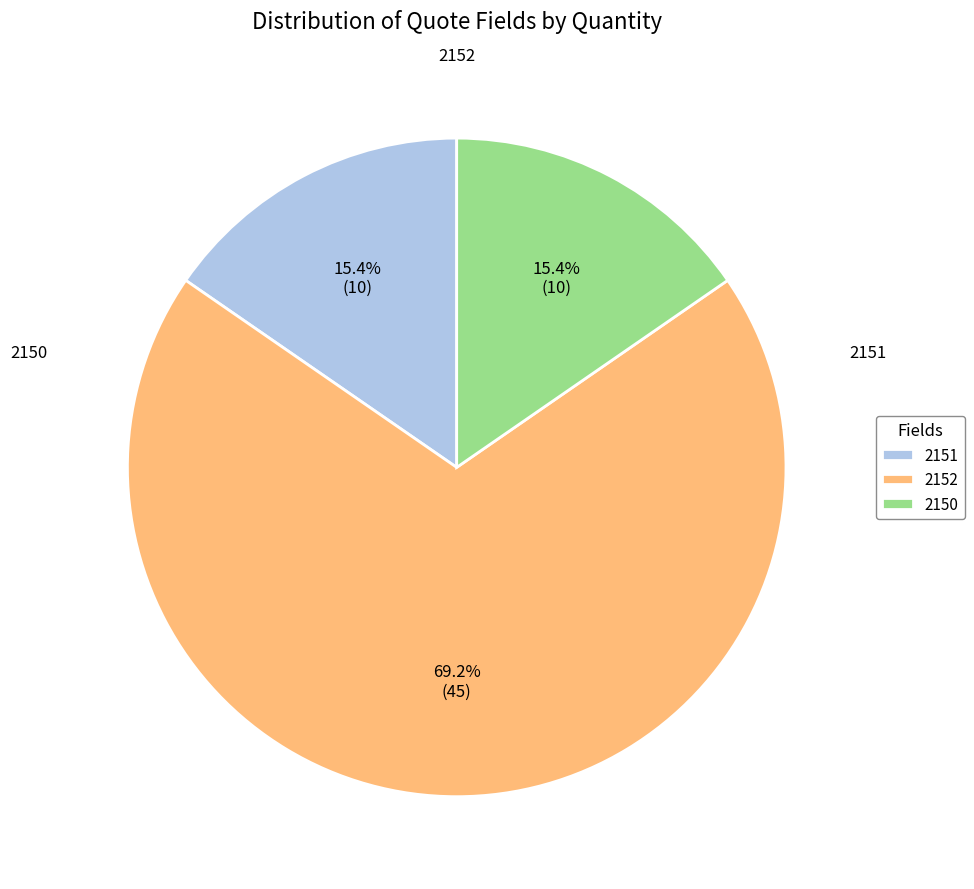

To the nearest percent, what percentage of the pie is 2150?

15%